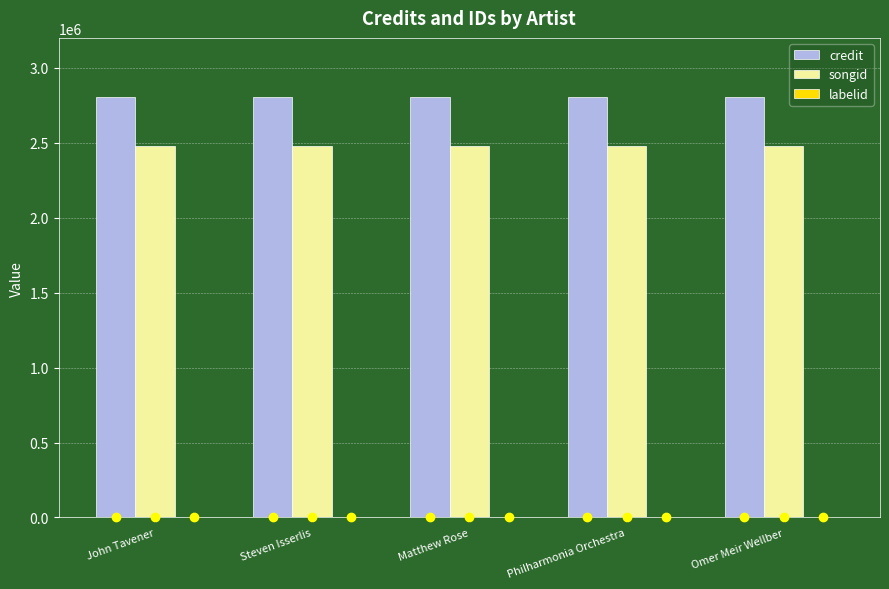

True or false: credit has a value of 2806251 at Matthew Rose.

True